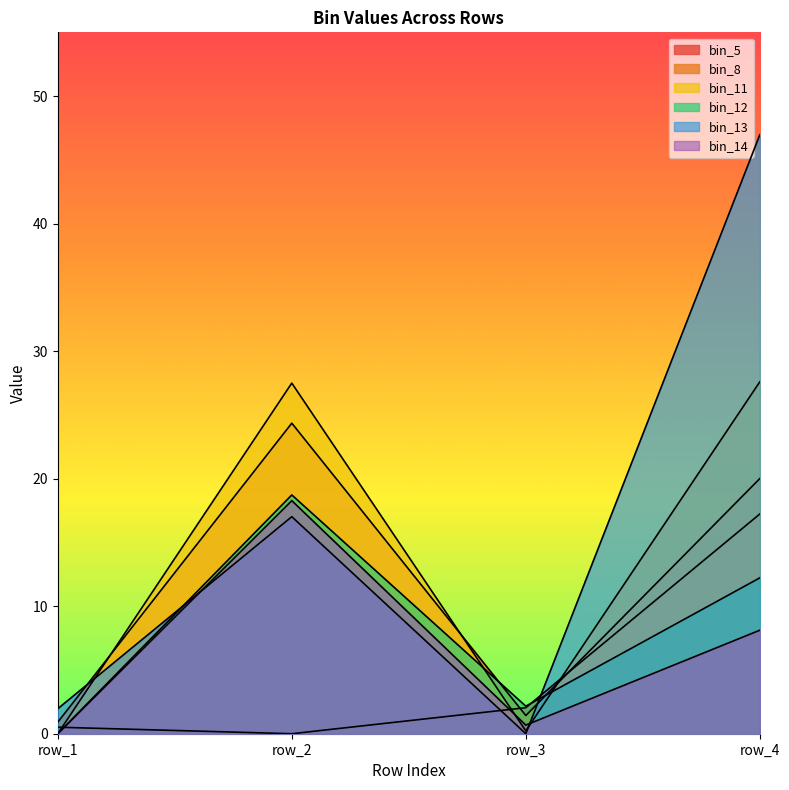

Count the number of data series in this chart.

6